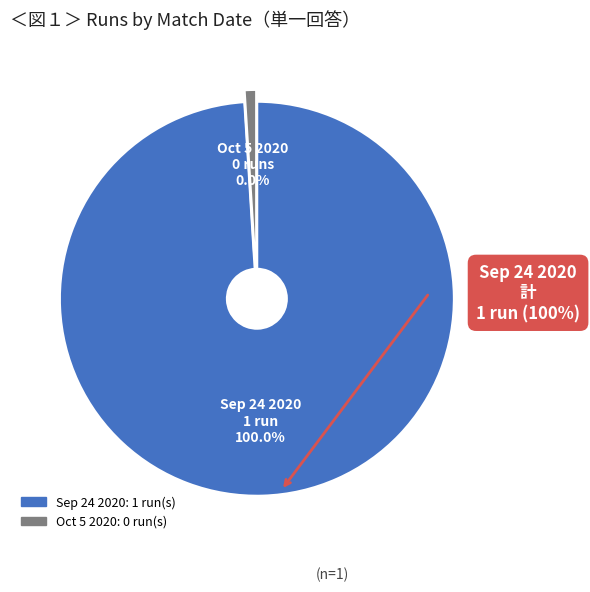

To the nearest percent, what portion does Sep 24 2020 represent?

100%